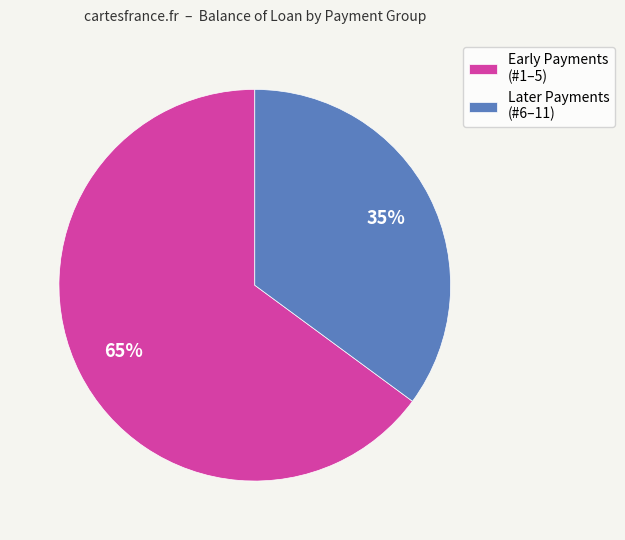

Does any single category account for the majority?

Yes